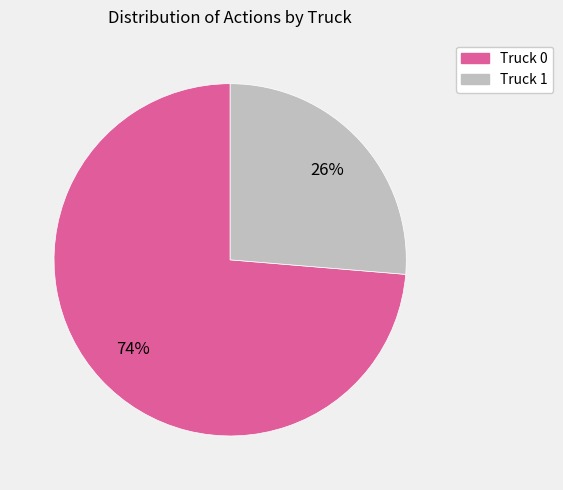

The Truck 0 slice represents 60% of the pie. True or false?

False